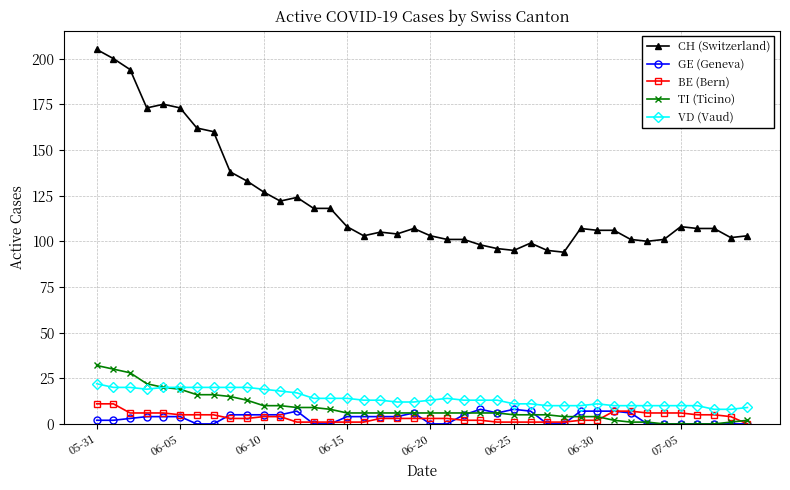

What is the sum of all BE (Bern) values?

148